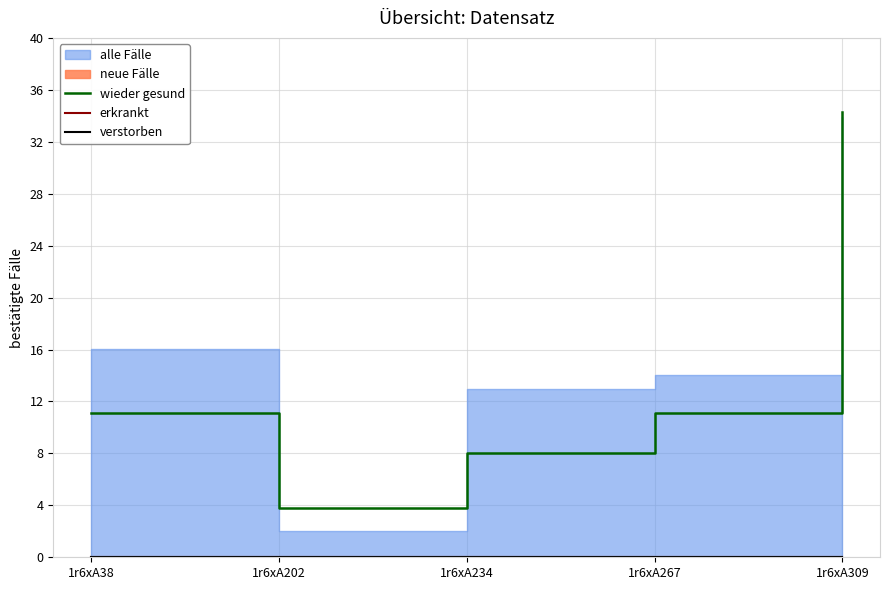

How many data points in wieder gesund are above 11?

3